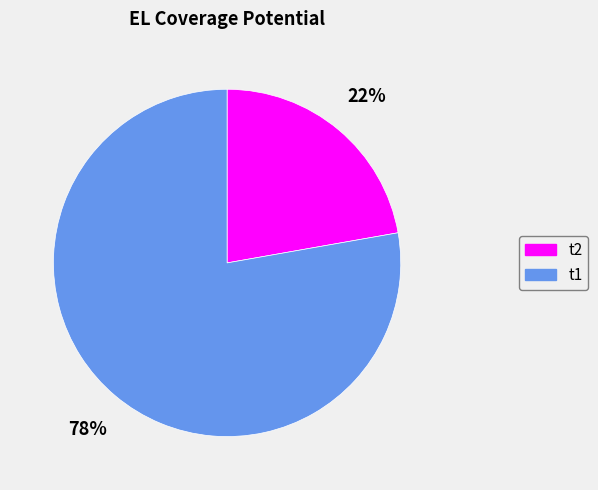

Rank the categories by value from lowest to highest.

t2, t1